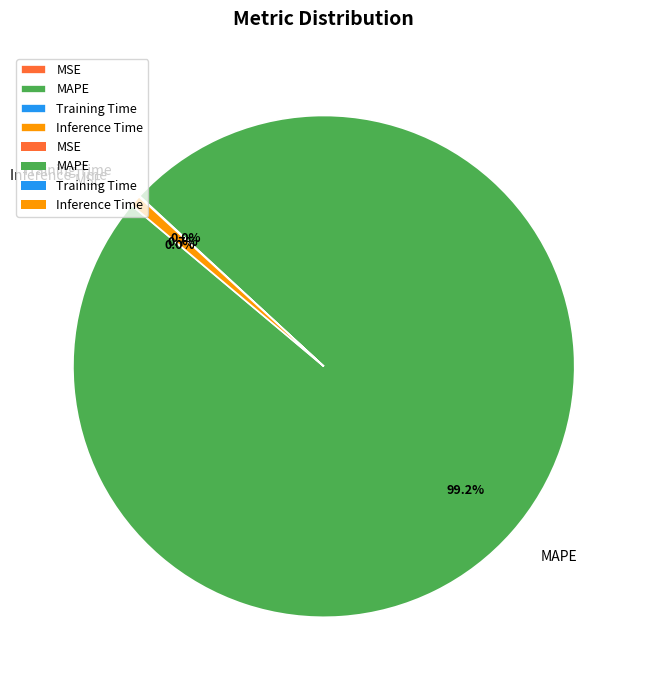

Is MAPE the majority of the pie?

Yes